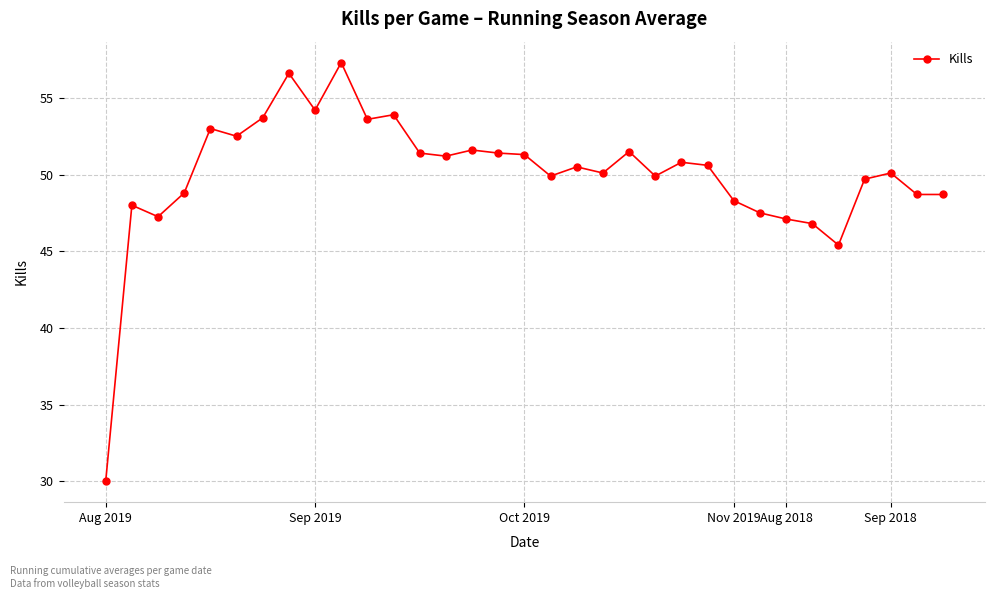

True or false: the data has more than 0 interior local peaks.

True